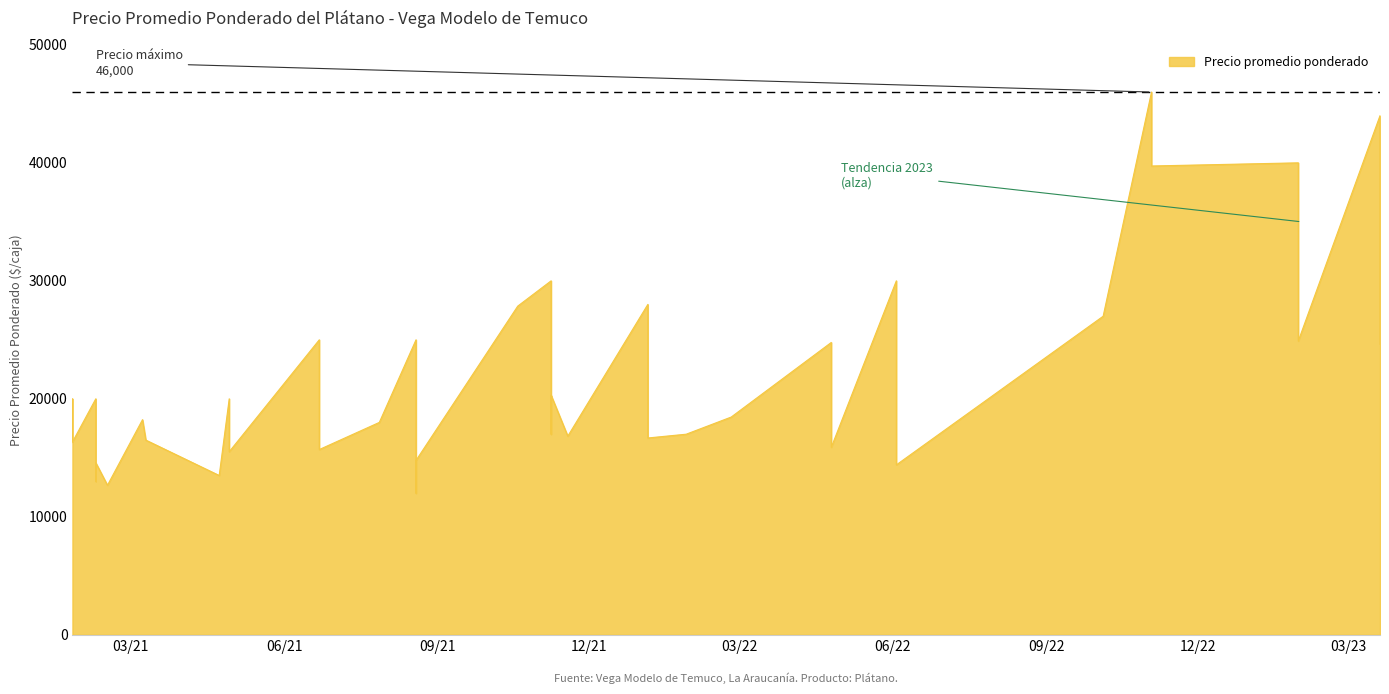

Does the chart display data point markers on the line(s)?

No